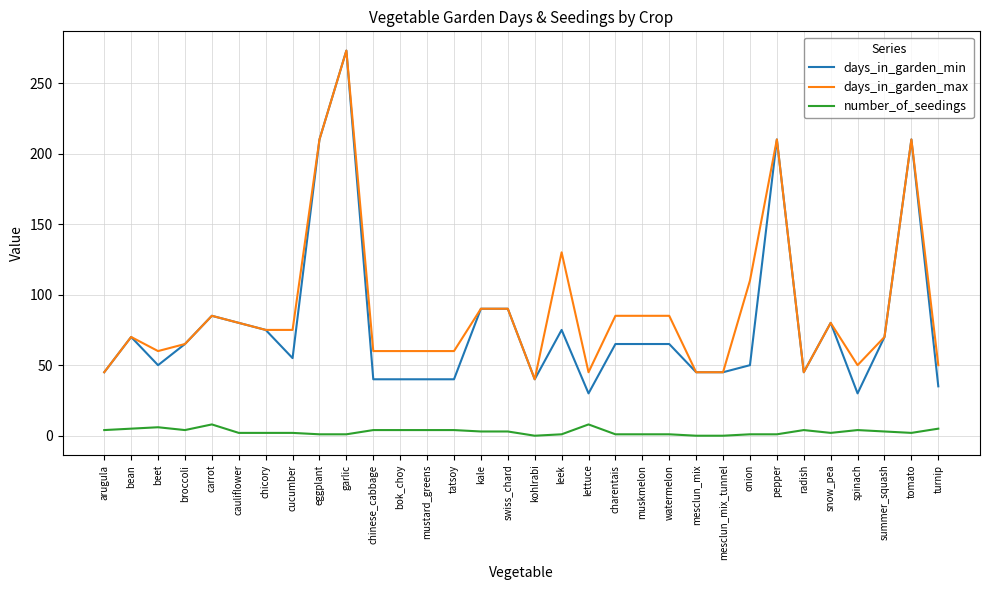

Between lettuce and snow_pea, which series saw the biggest shift?

days_in_garden_min